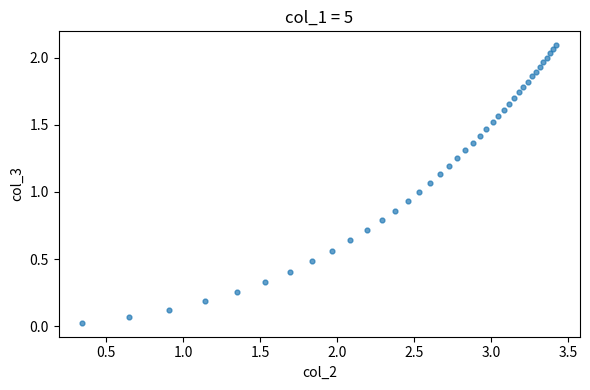

How many points are shown in the scatter plot?

39